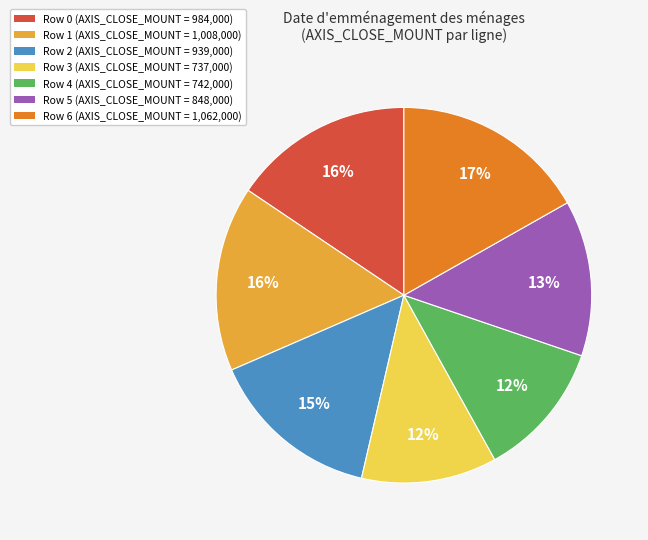

To the nearest percent, what portion does Row 5 represent?

13%